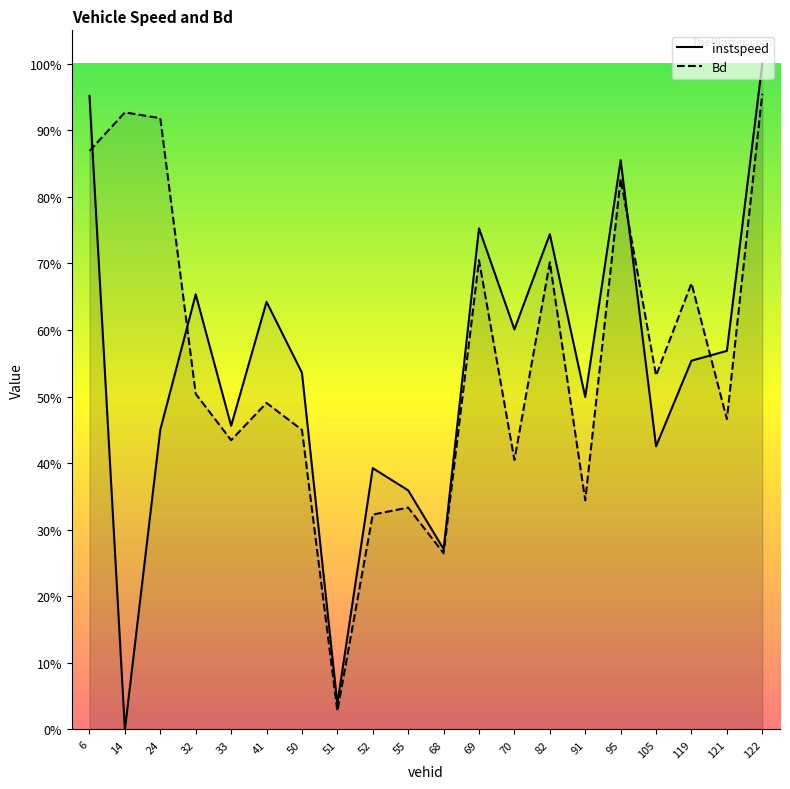

At which category is the sum across all series the highest?

122